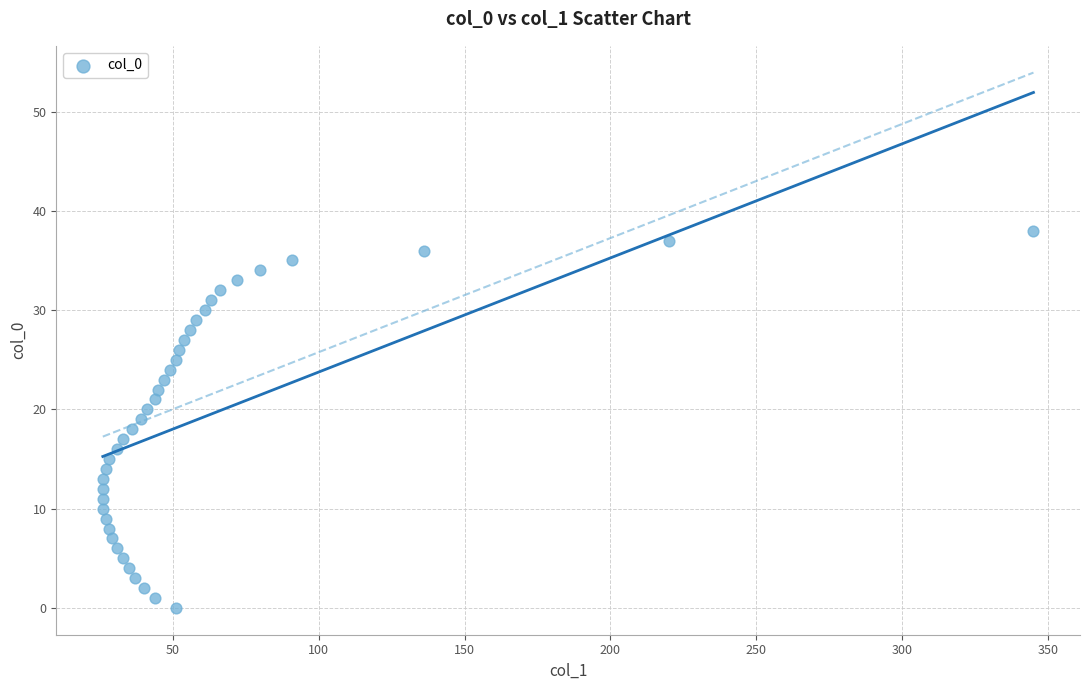

What is the range of Y values (max minus min)?

38